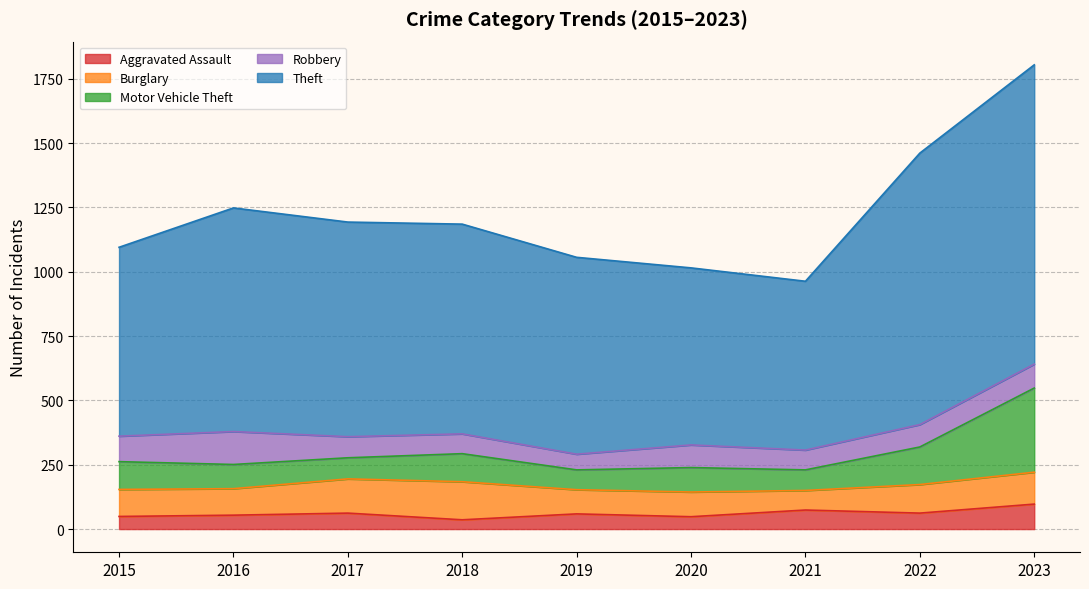

Does the chart display data point markers on the line(s)?

No